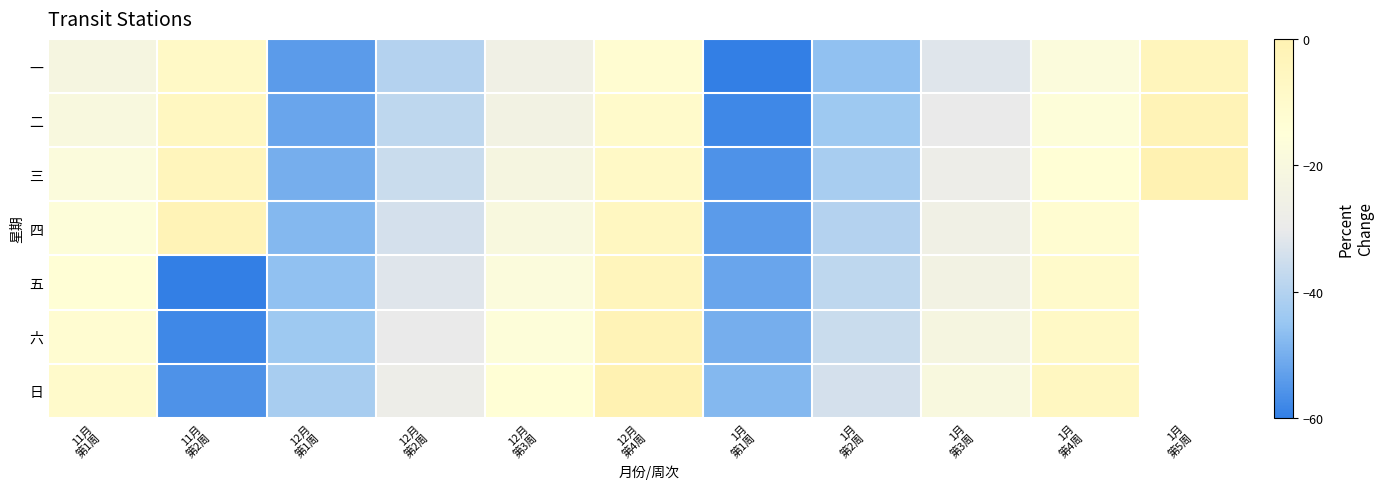

How many negative values does the 六 series have?

10